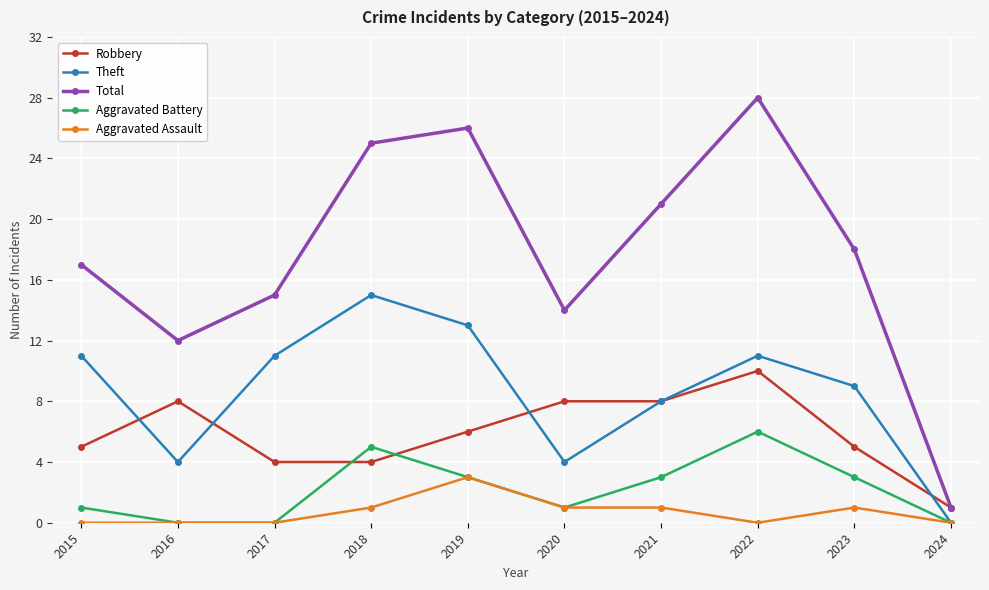

True or false: Aggravated Battery and Robbery cross at least once.

True